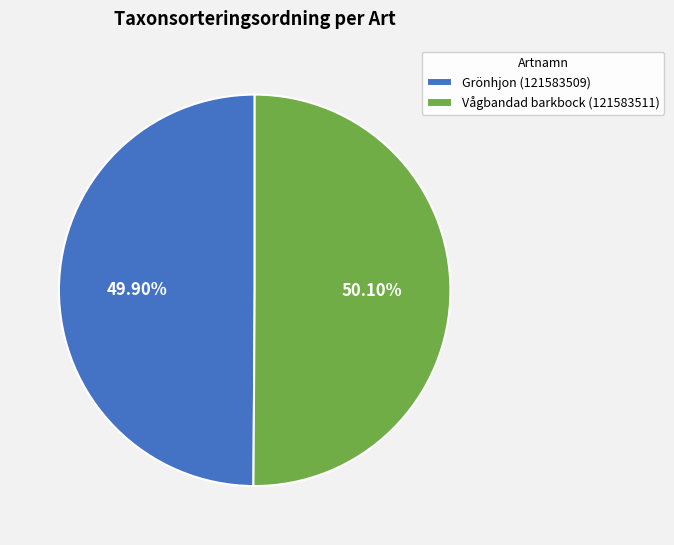

Approximately how many times larger is the value at Vågbandad barkbock (121583511) compared to Grönhjon (121583509)?

1.0